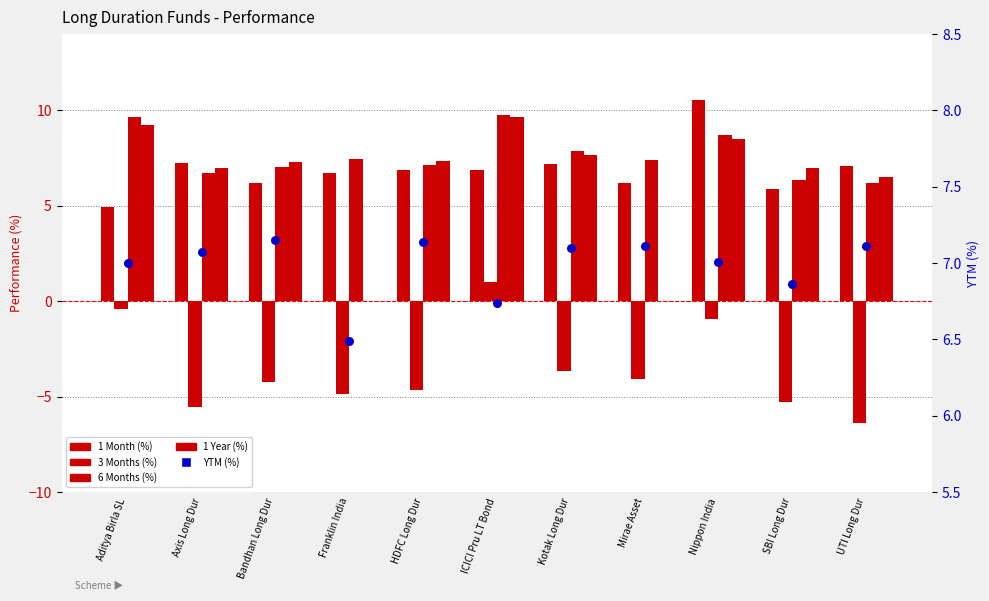

Which series reaches the minimum Y coordinate?

3 Months (%)